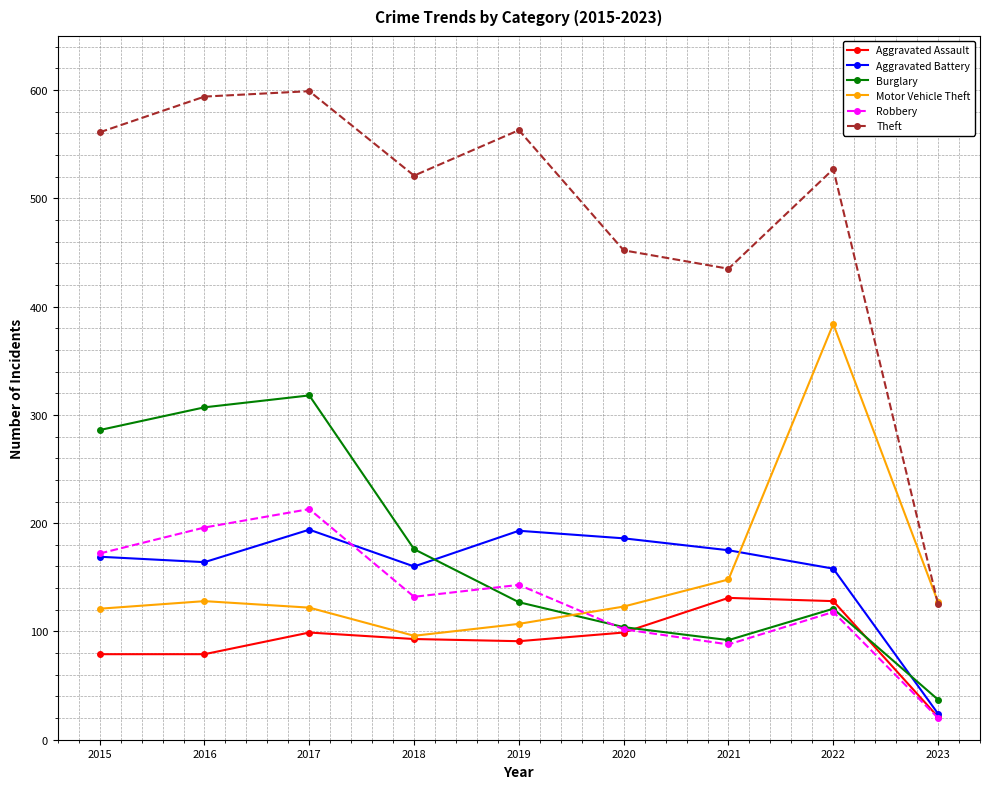

Where does the Motor Vehicle Theft series first go above 123?

2016